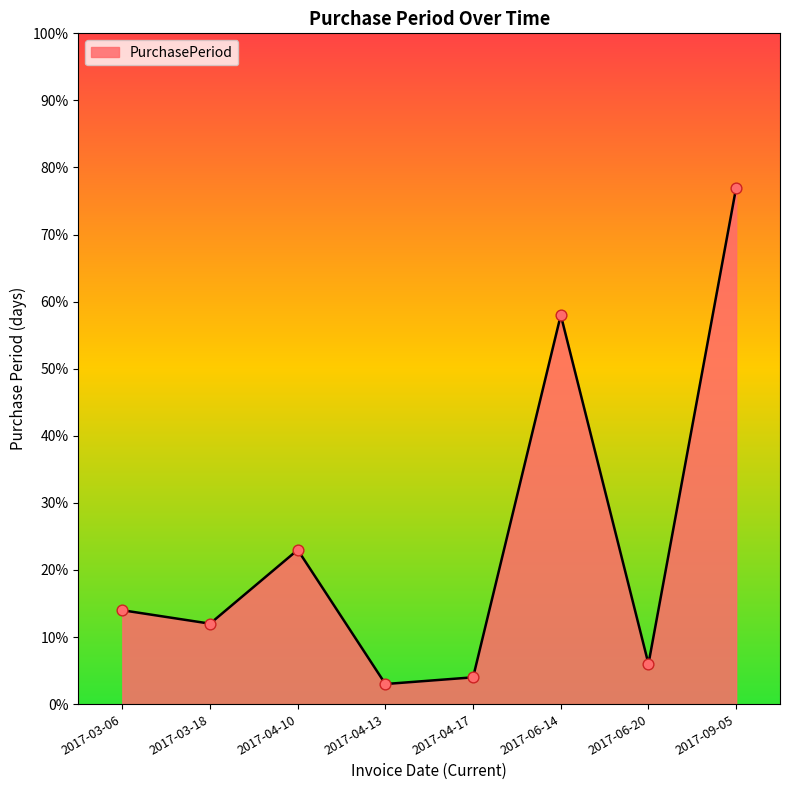

Which has a higher value, 2017-04-17 or 2017-06-14?

2017-06-14